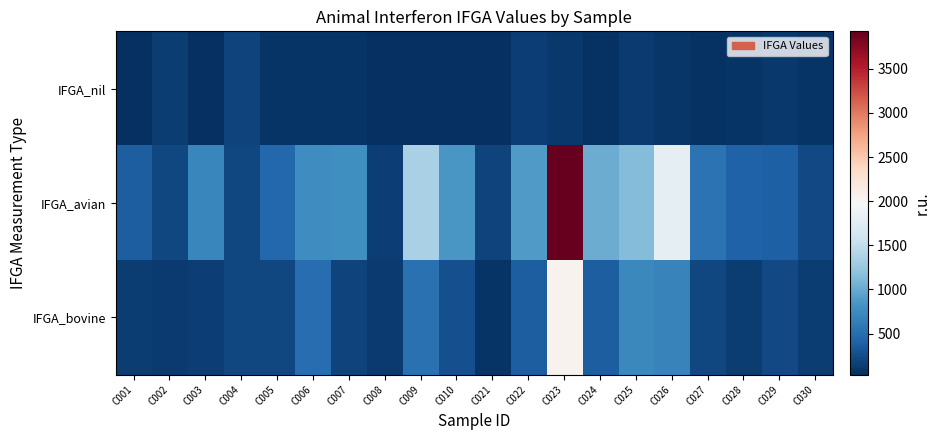

What is the spread (max minus min) of values at C028?

330.4